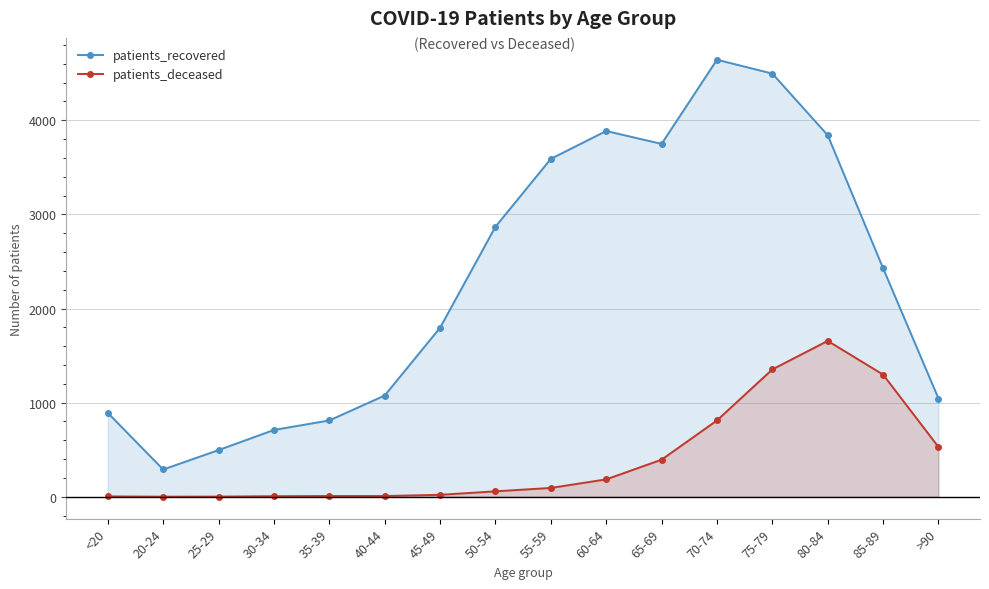

Rank the categories by patients_recovered value from highest to lowest.

70-74, 75-79, 60-64, 80-84, 65-69, 55-59, 50-54, 85-89, 45-49, 40-44, >90, <20, 35-39, 30-34, 25-29, 20-24